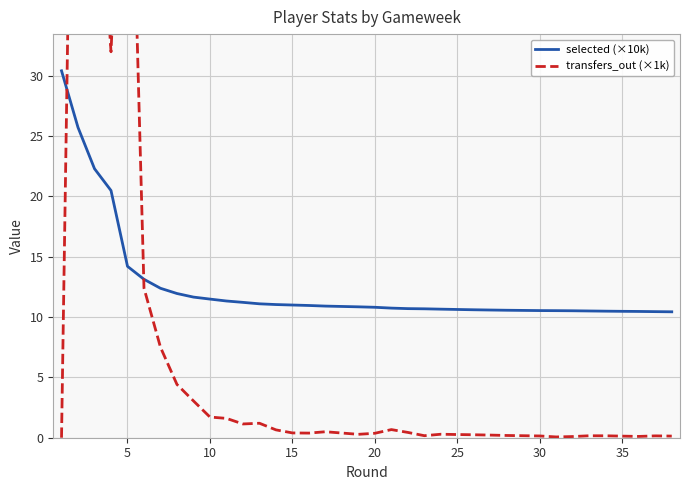

What is the highest value of the selected (×10k) series?

30.4